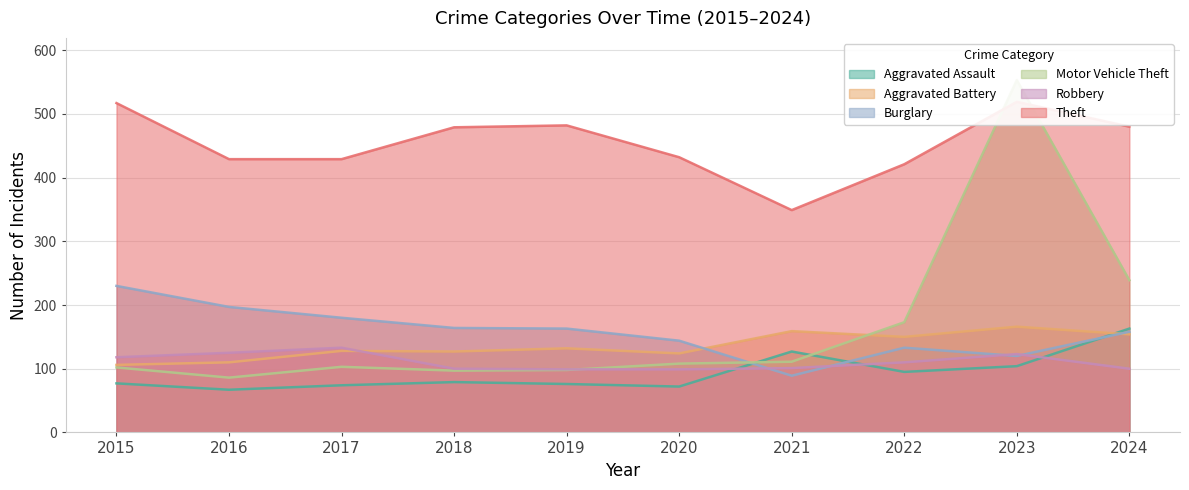

True or false: Theft has more than 1 interior local peaks.

True